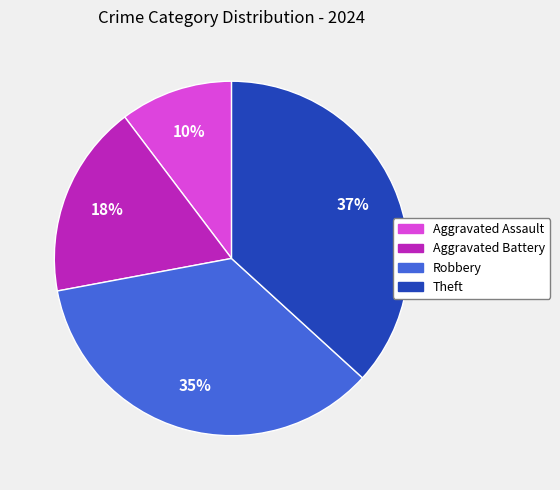

Count the number of slices in the pie.

4